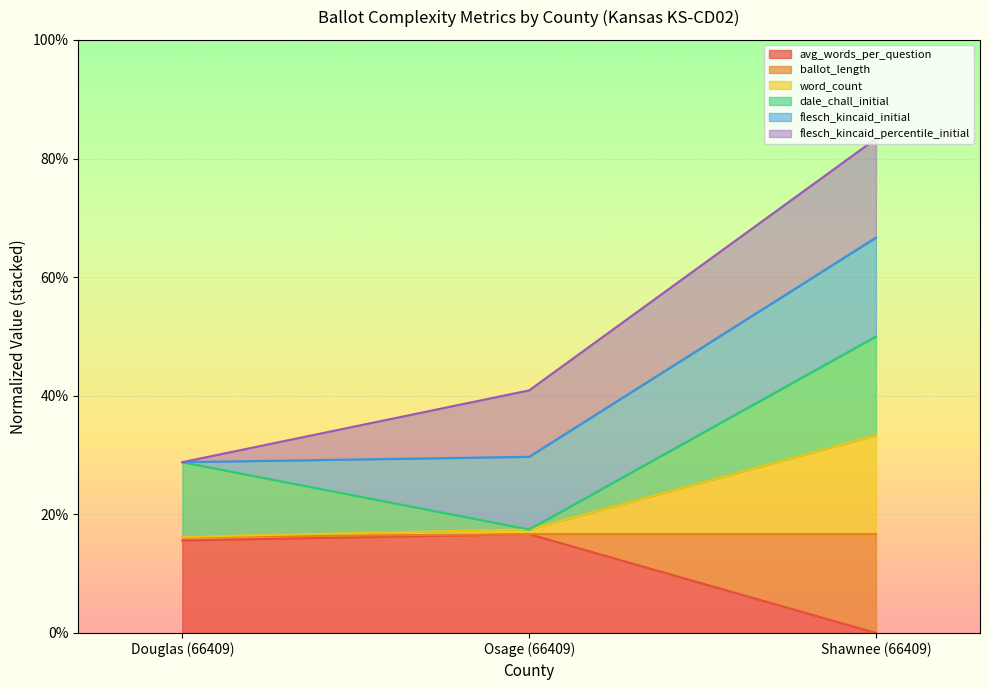

What position from the right is Douglas (66409)?

3